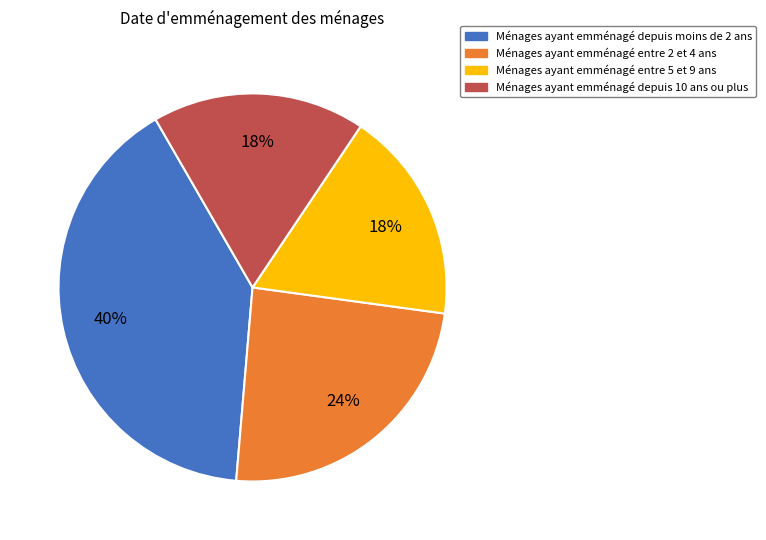

To the nearest percent, what is the average slice percentage?

25%